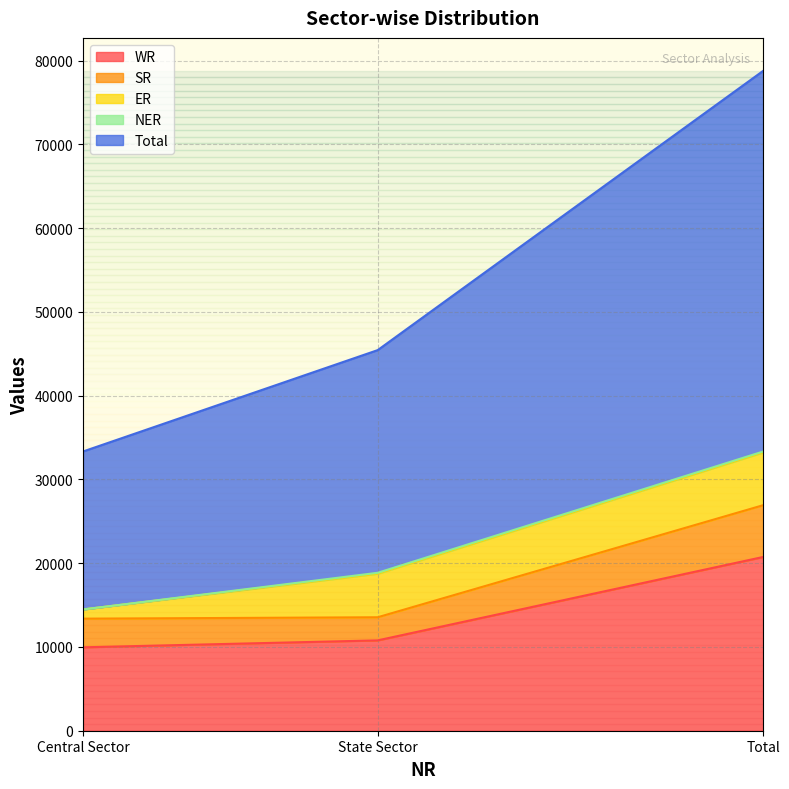

The WR series shows 9958 at Central Sector. True or false?

True